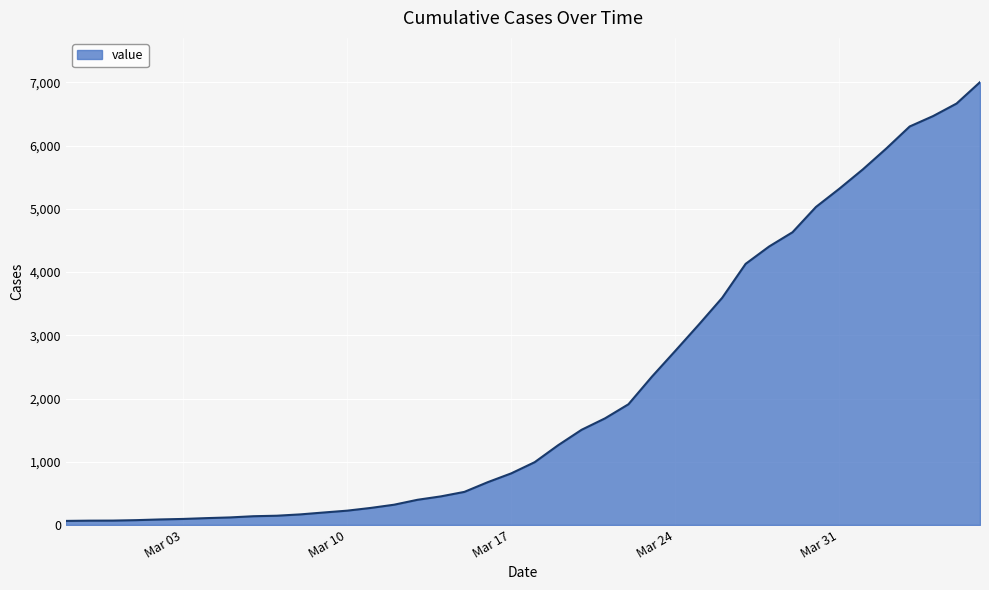

What is the maximum value shown in the chart?

7004